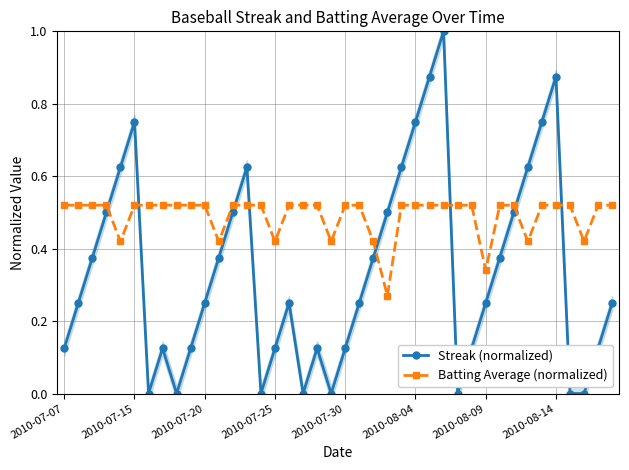

How many values in the Streak (normalized) series exceed 0?

32